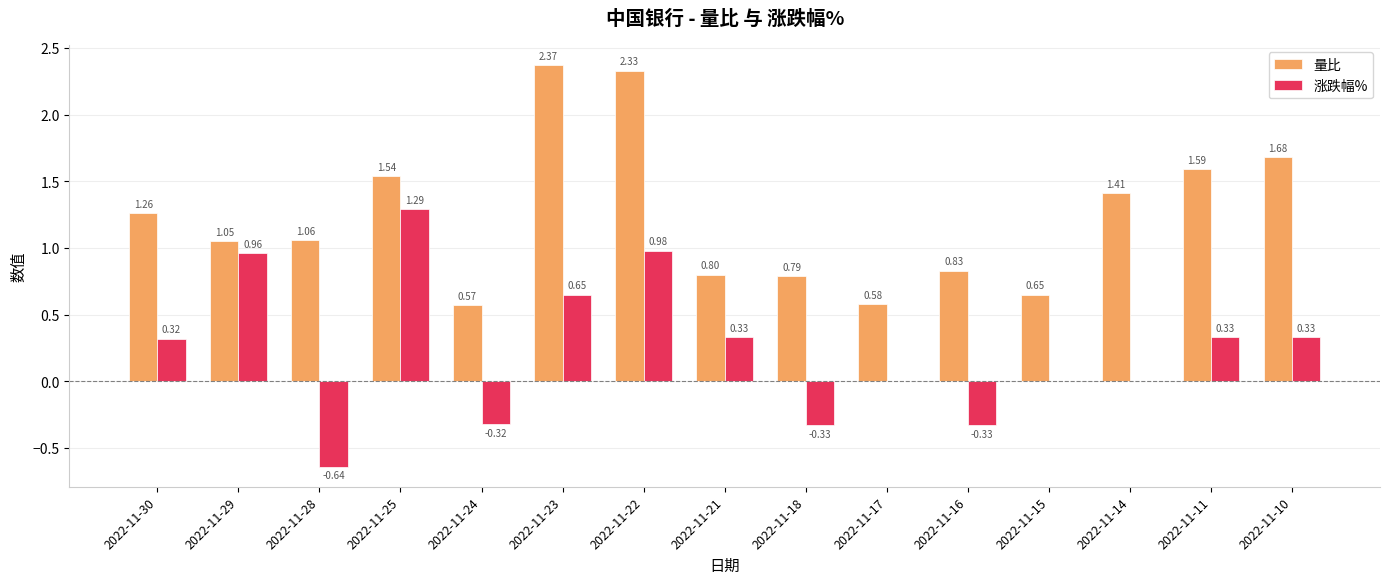

Does the chart contain stacked bars?

No